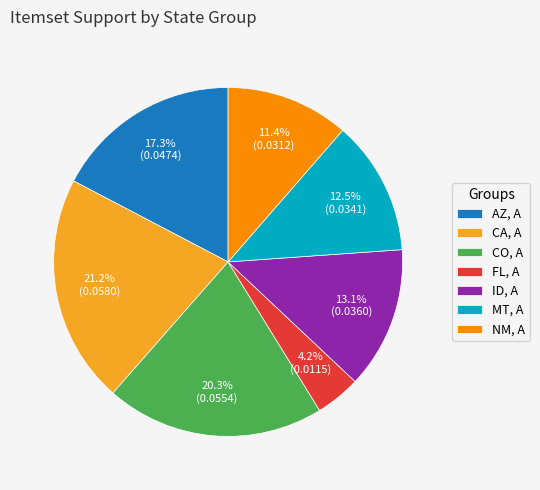

Is it true that NM, A is 1% of the pie?

False